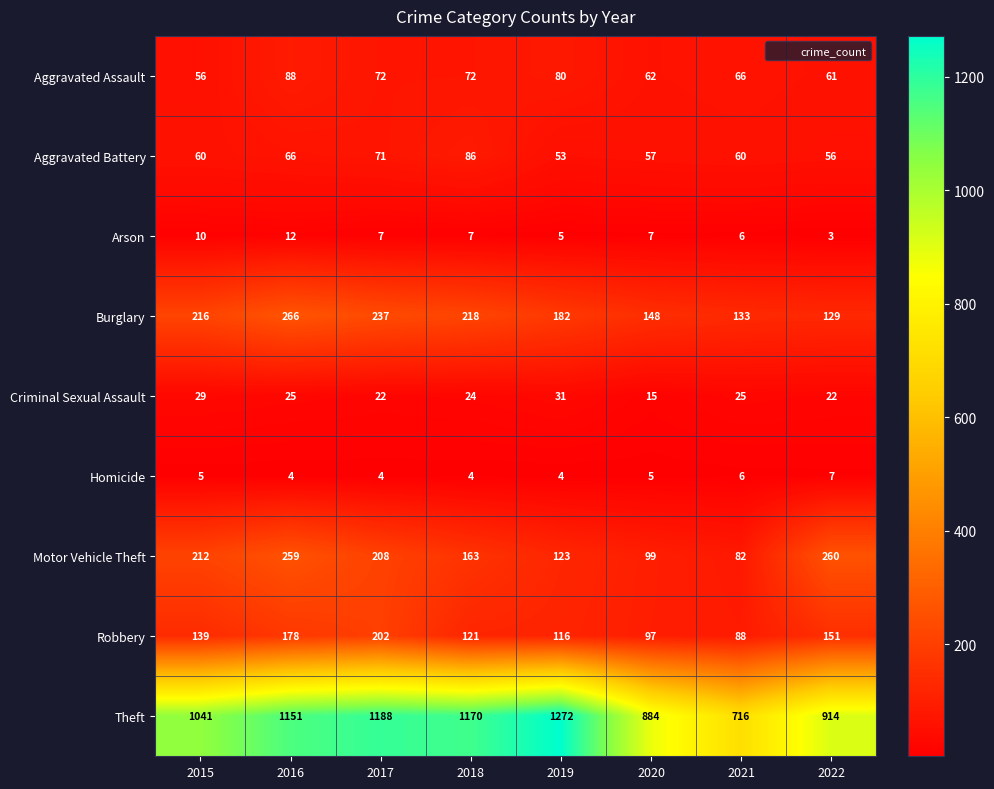

Which series has the largest total across all categories?

Theft